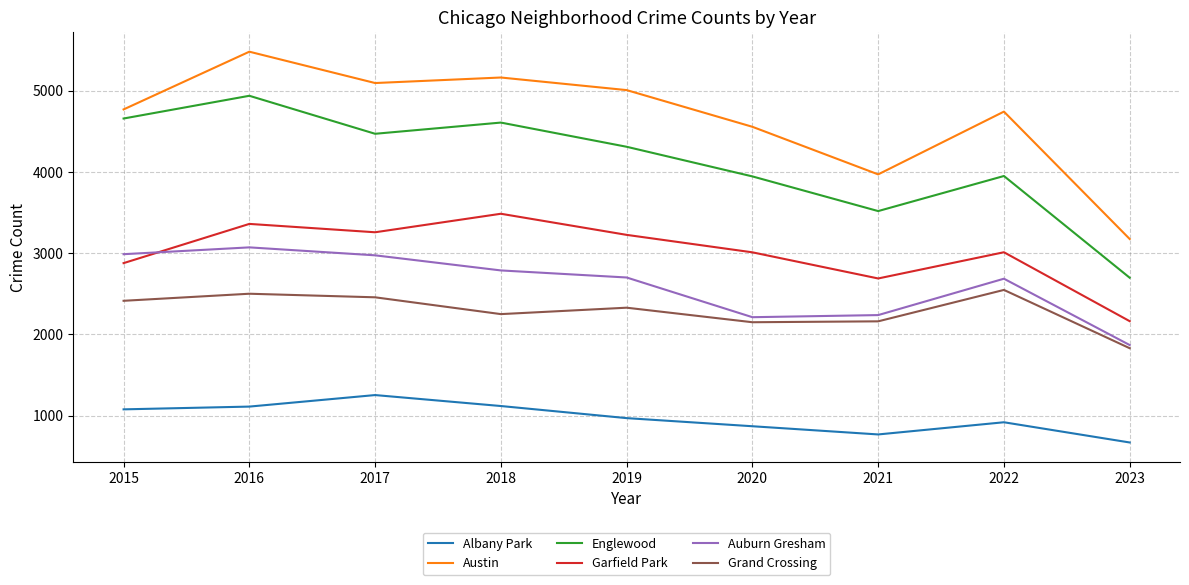

True or false: Grand Crossing and Austin cross at least once.

False